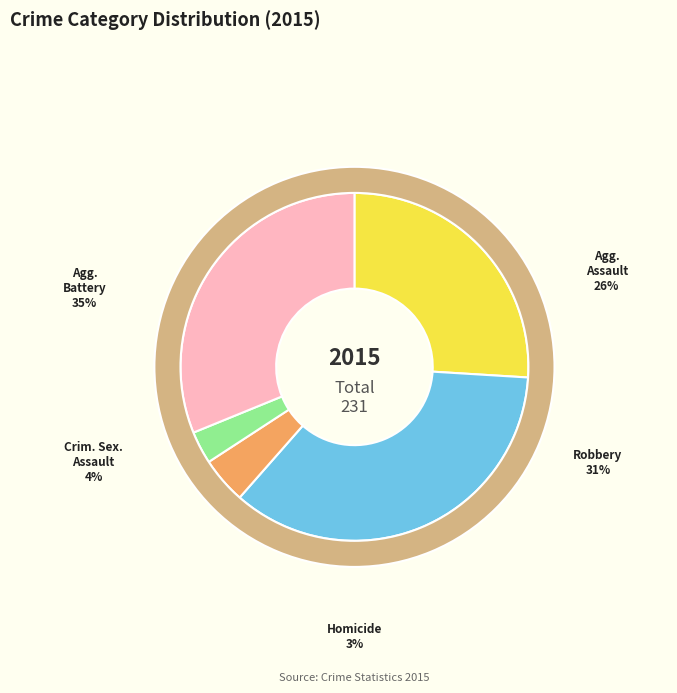

To the nearest percent, what portion does Aggravated Battery represent?

35%